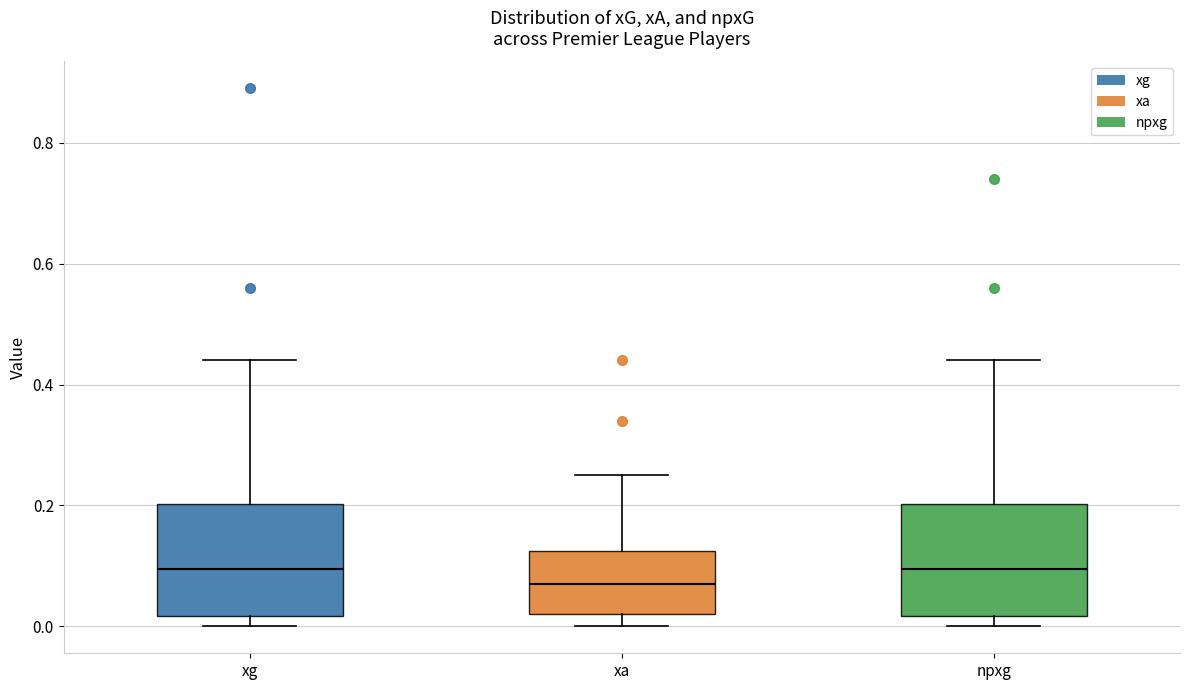

Reading left to right, read every box against the y-axis: the position of its median line, the range the box covers, and the ends of its whiskers. The values are not printed on the chart, so give them approximately, as read against the axis.

xg: median 0.10, box 0.02 to 0.20, whiskers 0.00 to 0.44
xa: median 0.08, box 0.02 to 0.12, whiskers 0.00 to 0.26
npxg: median 0.10, box 0.02 to 0.20, whiskers 0.00 to 0.44